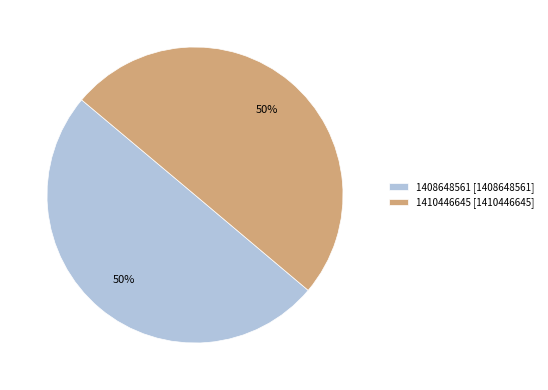

Is the sum of 1410446645 [1410446645] and 1408648561 [1408648561] greater than half?

Yes